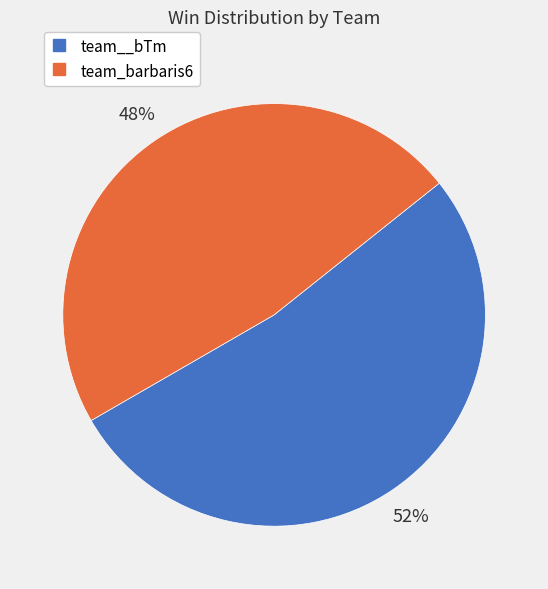

To the nearest percent, what is the combined percentage of team__bTm and team_barbaris6?

100%